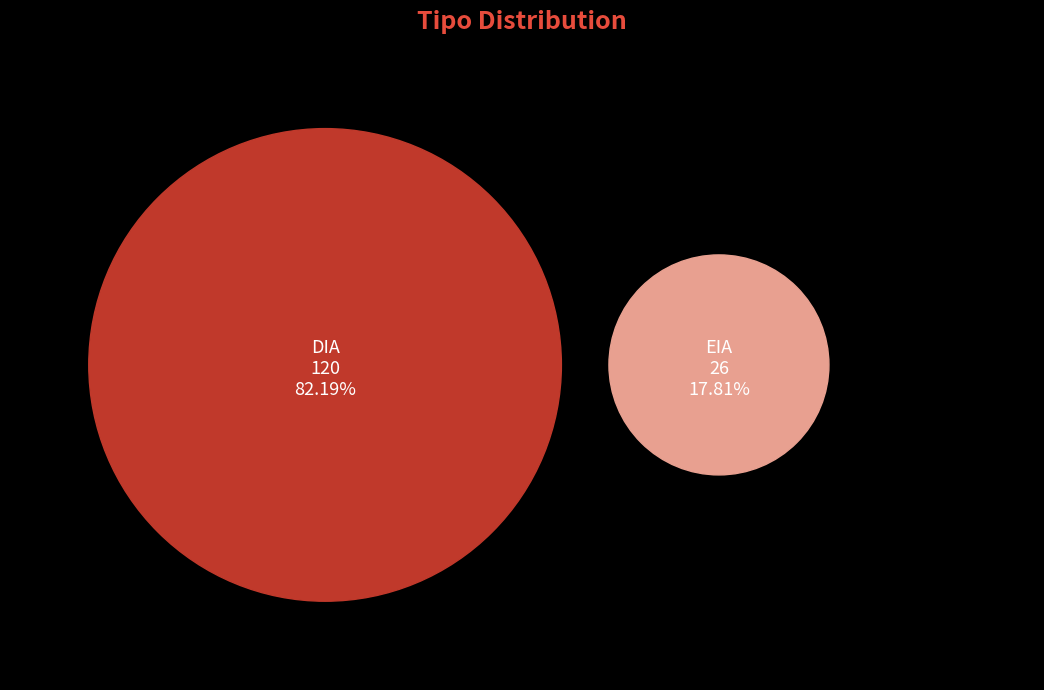

To the nearest percent, what portion does DIA represent?

82%